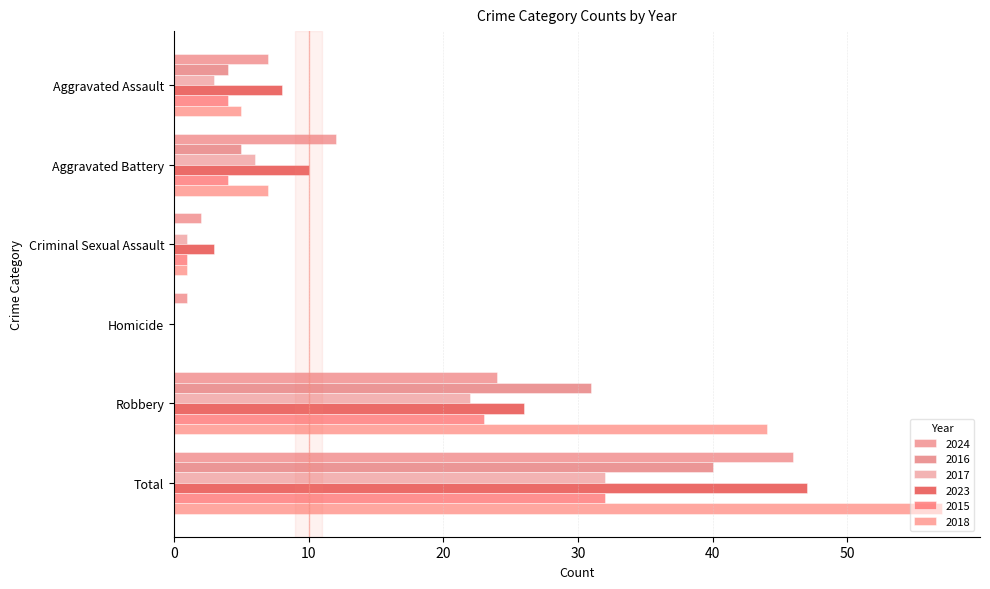

Is it true that 2024 equals 3 at Criminal Sexual Assault?

False